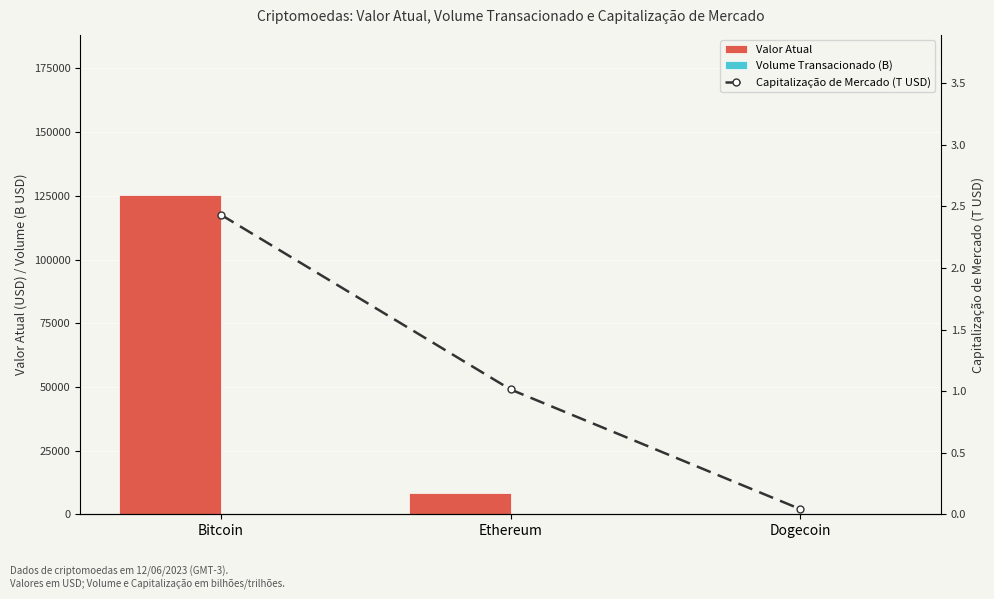

What is the average value of the Volume Transacionado (B) series?

27.8